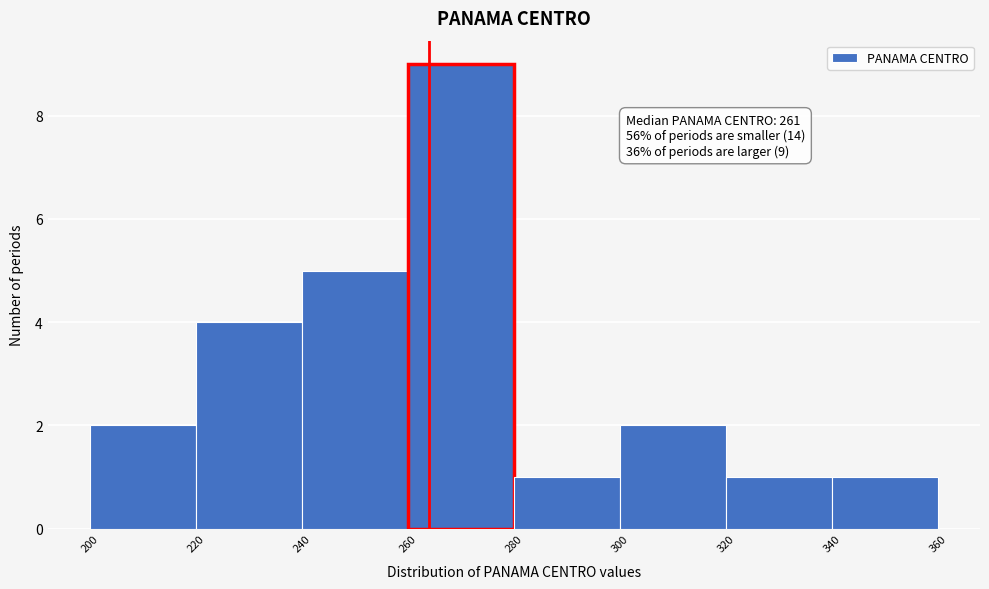

Which range on the x-axis has the tallest bar?

260 to 280